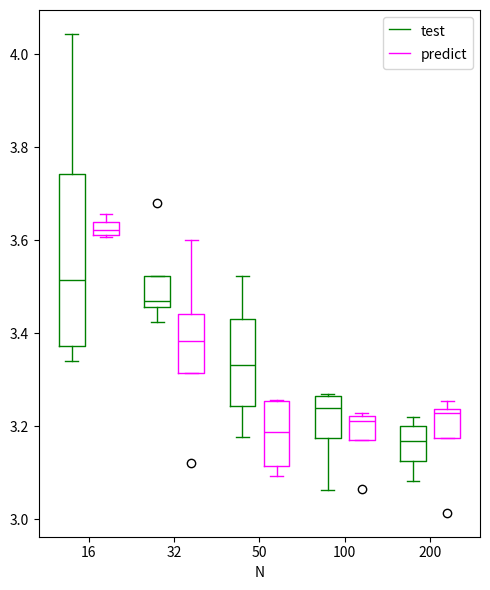

Which box is the tallest, from its lower edge to its upper edge?

16 (test)